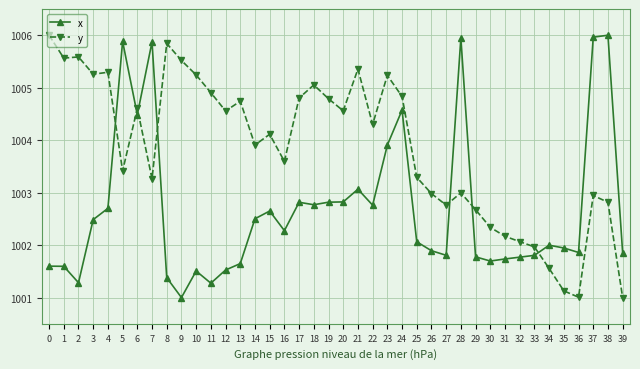

List the series in order of their overall mean, highest first.

y, x